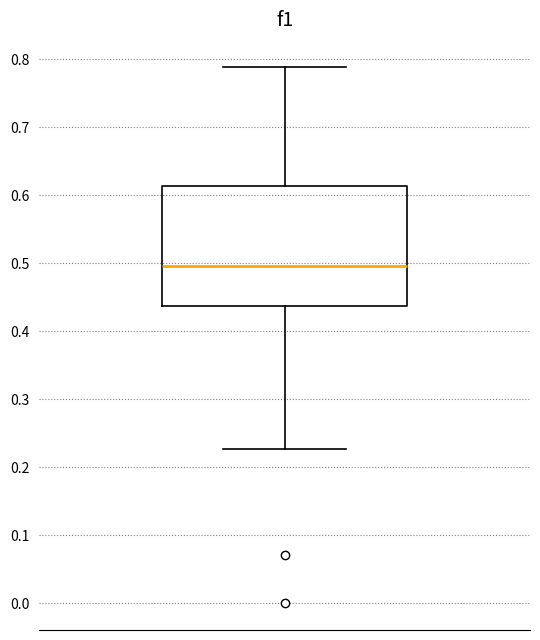

Read this box plot against the y-axis: the position of the median line, the range covered by the box, and the ends of both whiskers. The values are not printed on the chart, so give them approximately, as read against the axis.

median 0.50, box 0.44 to 0.61, whiskers 0.23 to 0.79